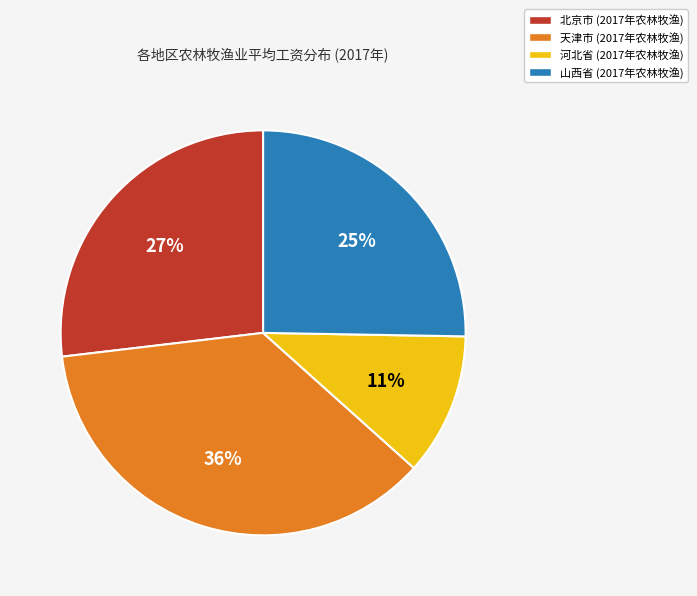

To the nearest percent, what is the average slice percentage?

25%